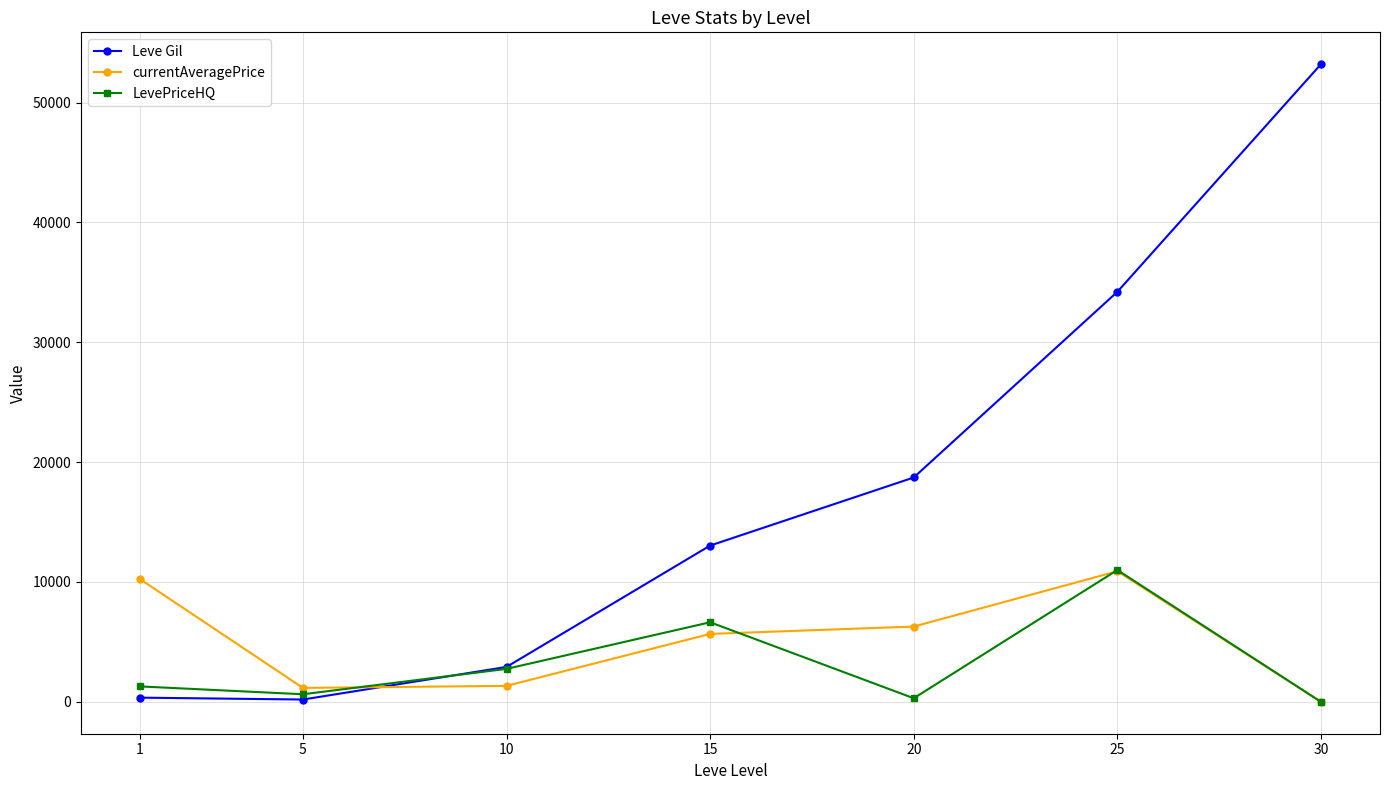

What is the difference between the maximum and second lowest values in the Leve Gil series?

52852.7